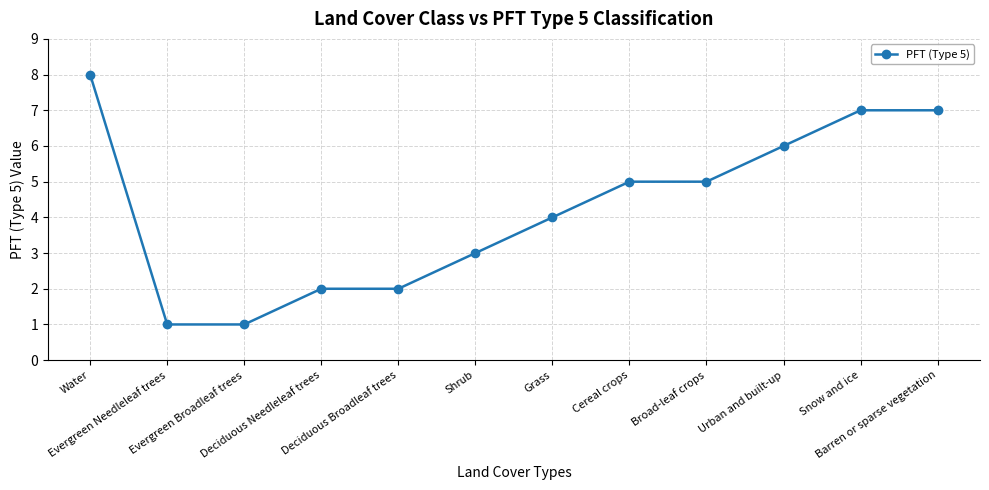

The chart shows a value of 0 at Evergreen Broadleaf trees. True or false?

False